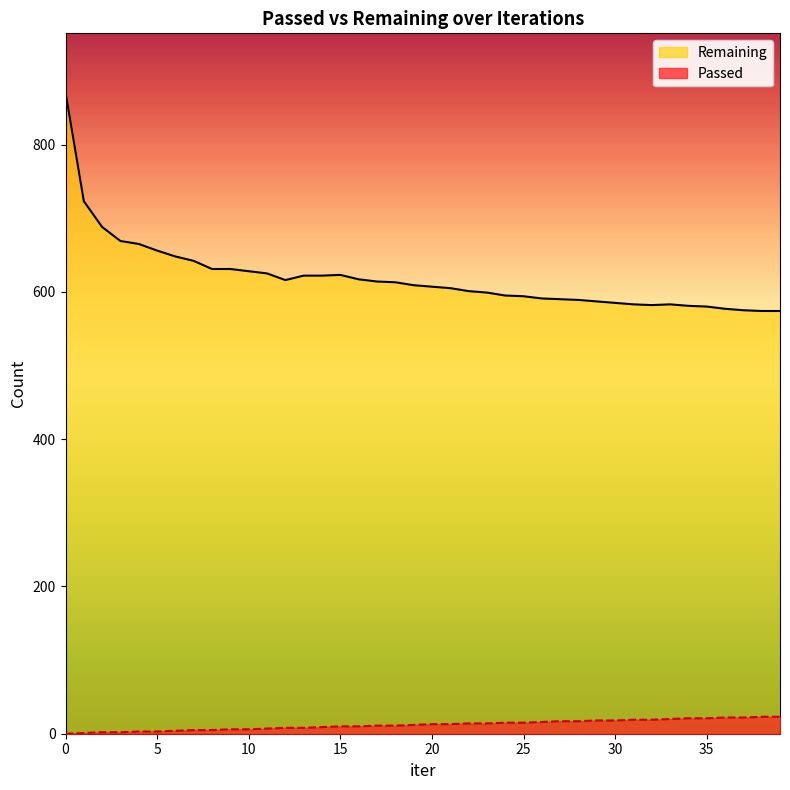

List the series in order of their peak value, lowest first.

Passed, Remaining